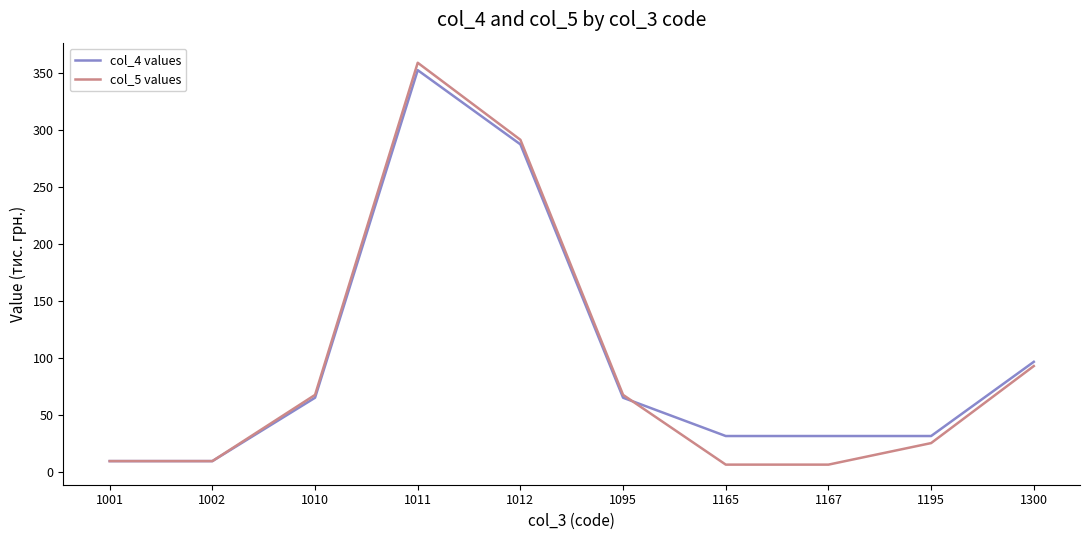

Which series has the largest range (max minus min)?

col_5 values